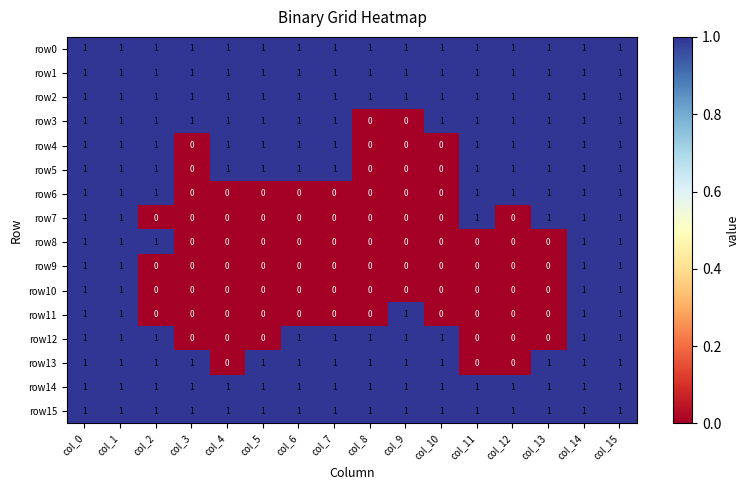

Is it true that row2 equals 1 at col_11?

True